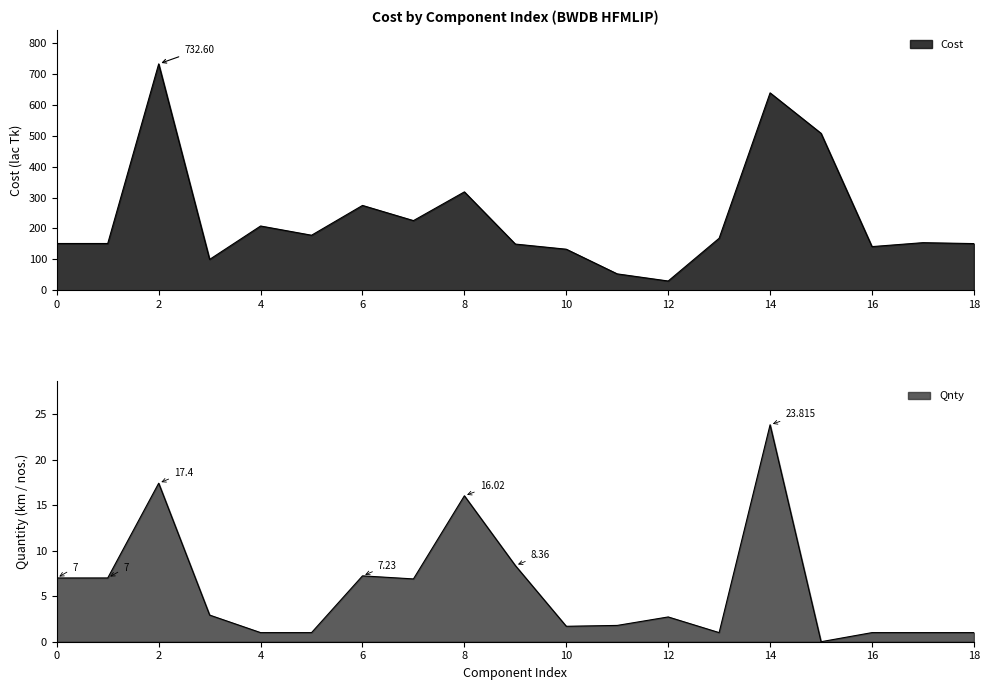

True or false: Cost and Qnty intersect in this chart.

False